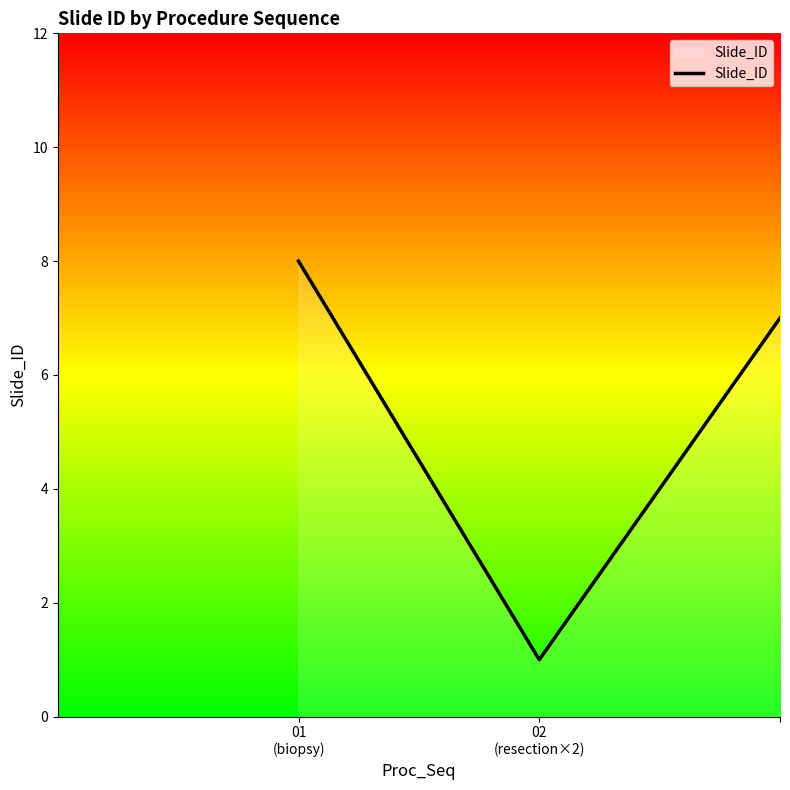

What is the greatest value displayed?

8